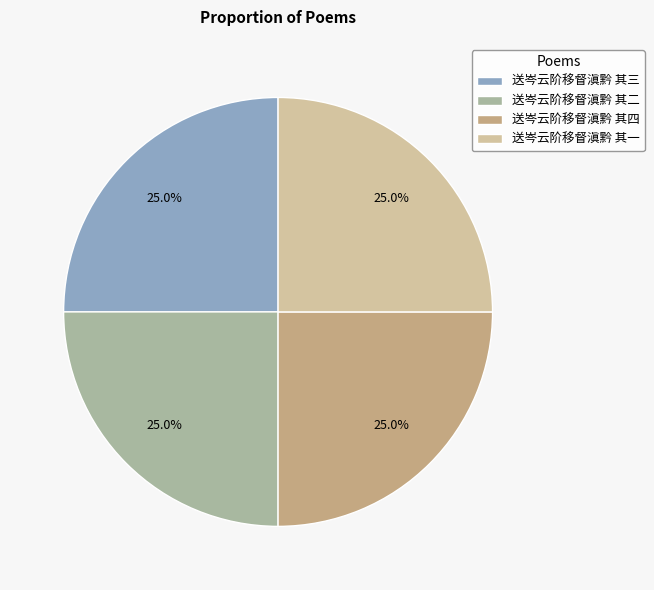

How many slices are in this pie chart?

4